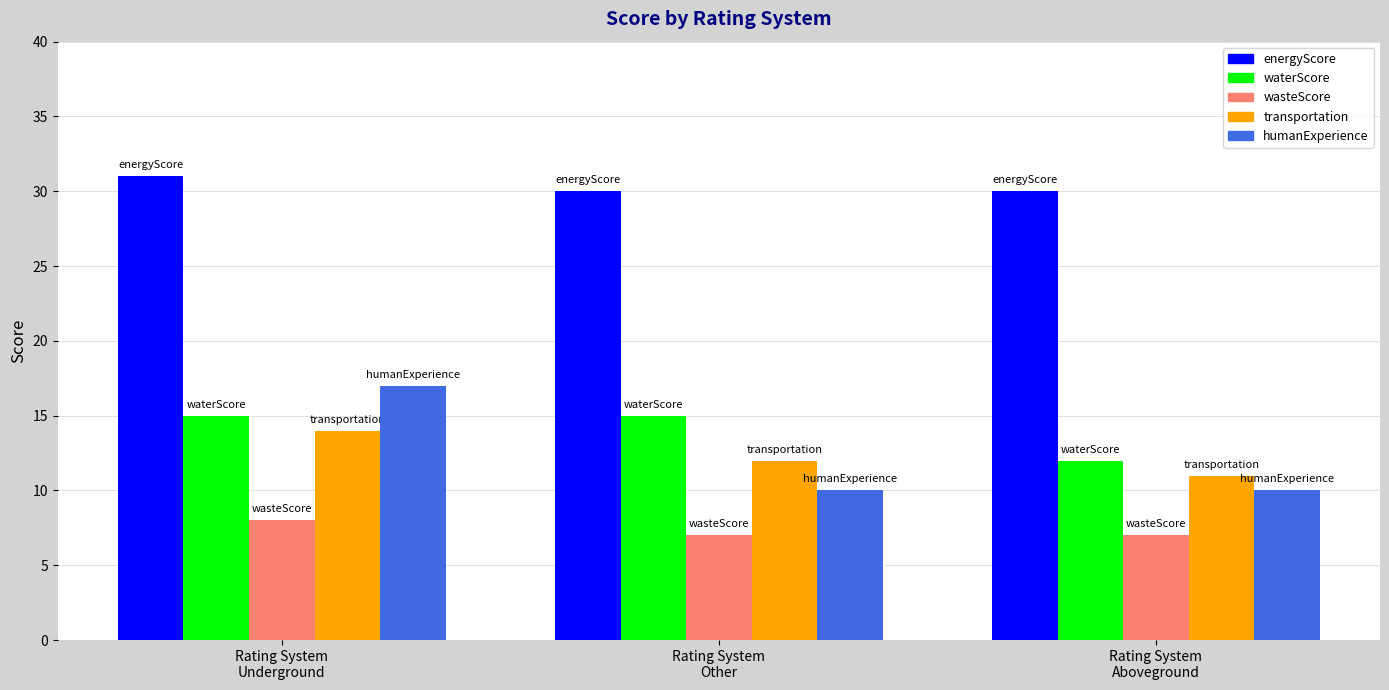

Is the value of energyScore at Rating System
Aboveground greater than the value of wasteScore at Rating System
Underground?

Yes